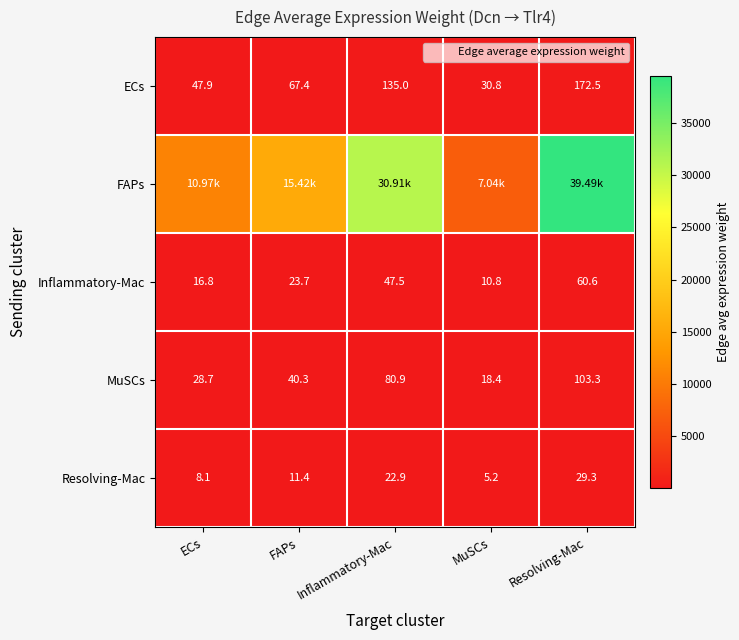

Is it true that MuSCs equals 40.3 at FAPs?

True